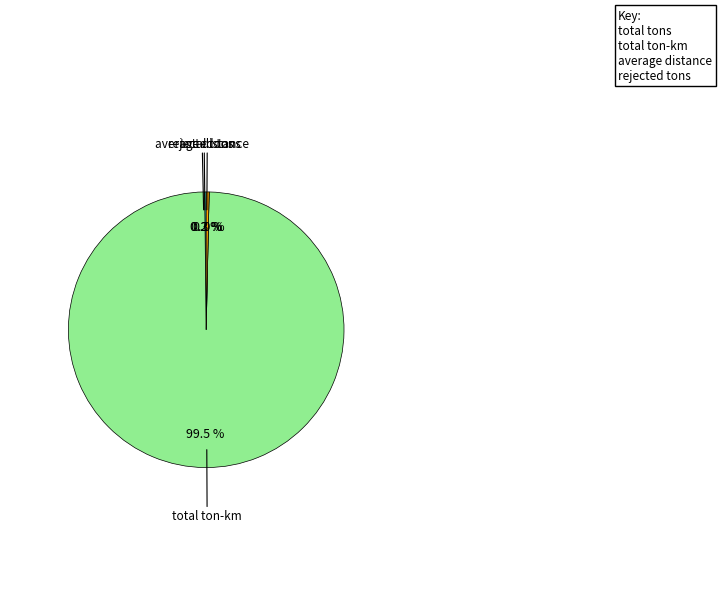

What is the largest slice in the pie chart?

total ton-km